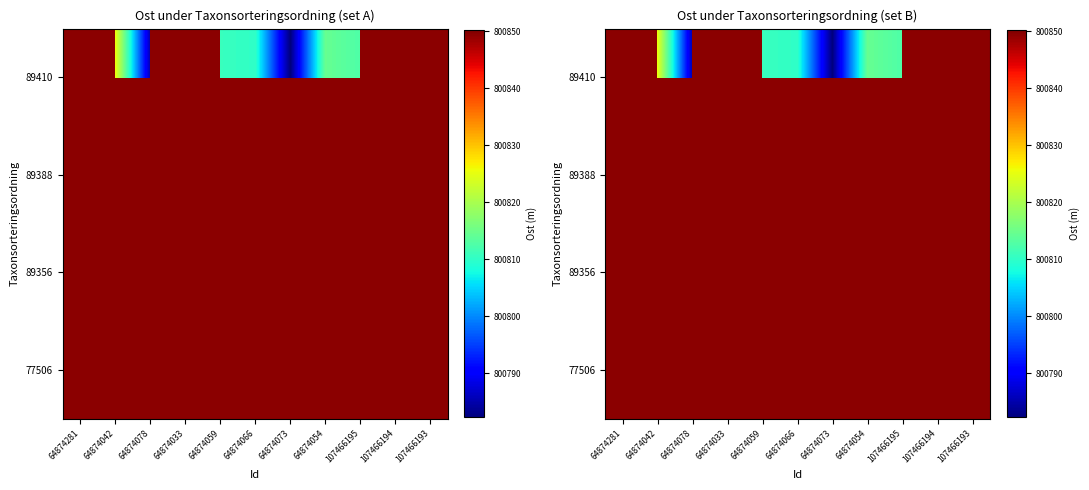

Which category has the highest value across all series?

64874033